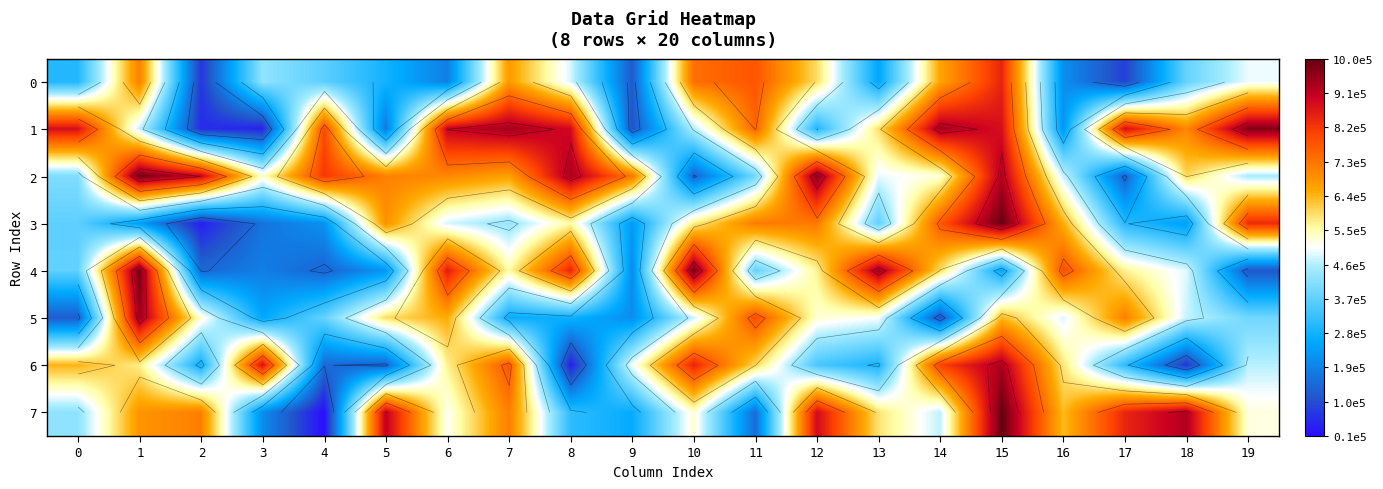

What is the difference between the maximum and minimum values in the 6 series?

895643